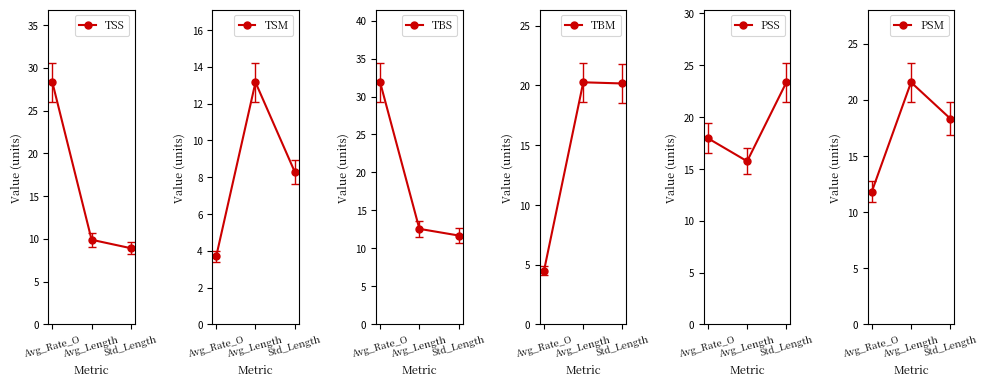

Which series changed the most between Avg_Rate_O and Std_Length?

TBS